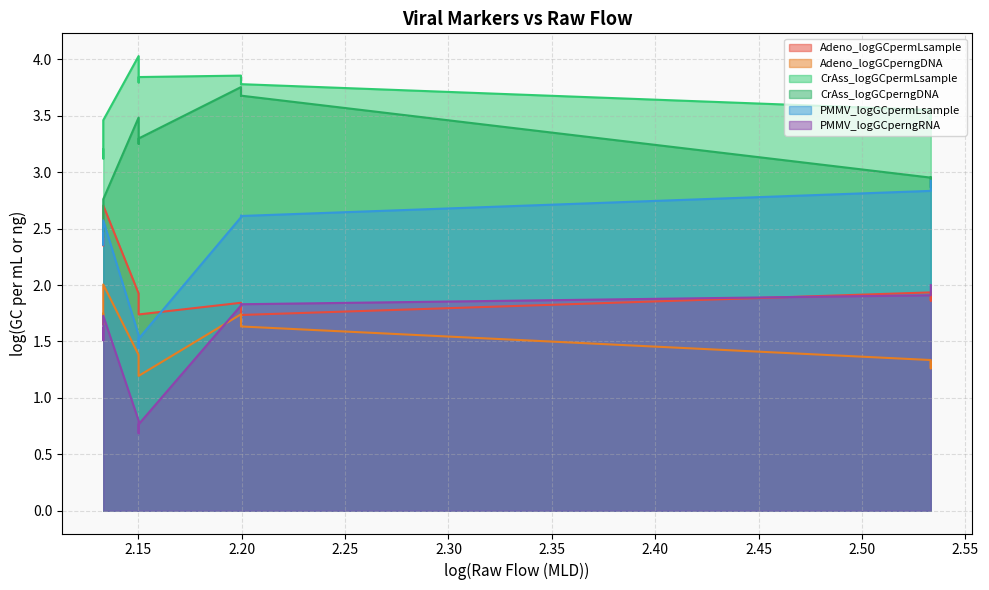

How many lines are shown in the chart?

6